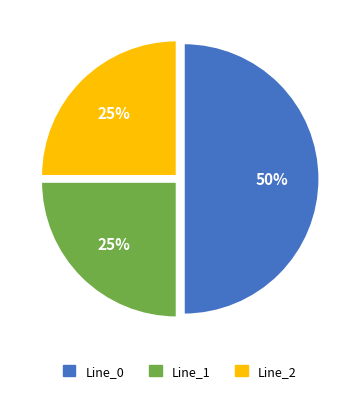

To the nearest percent, what percentage of the pie is Line_0?

50%